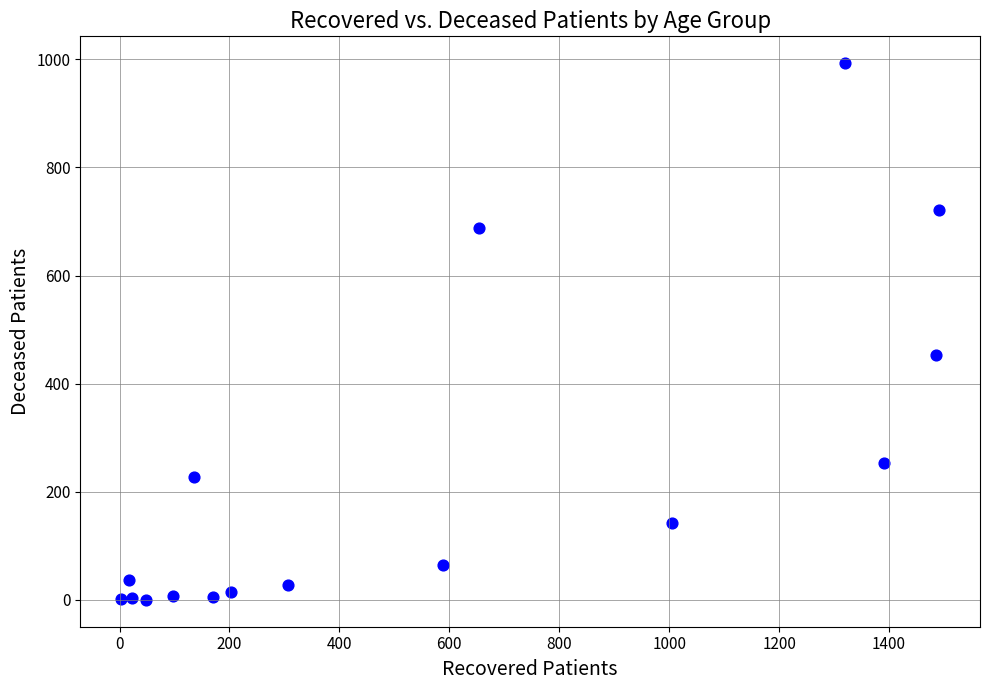

What Y value in the scatter plot is closest to 496?

453